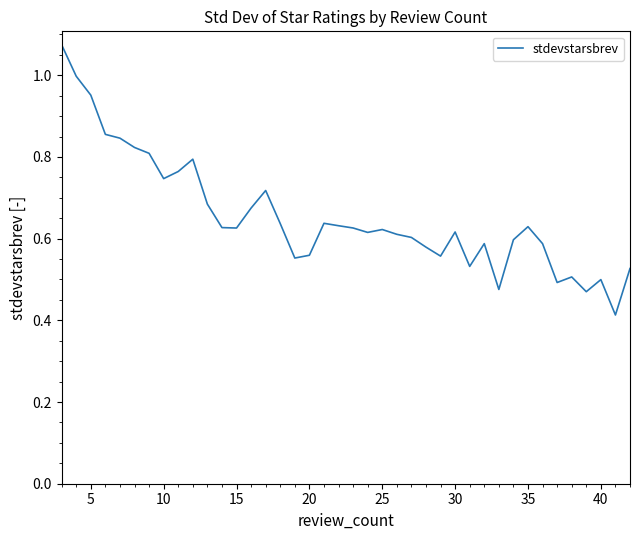

Where is the first local minimum?

10